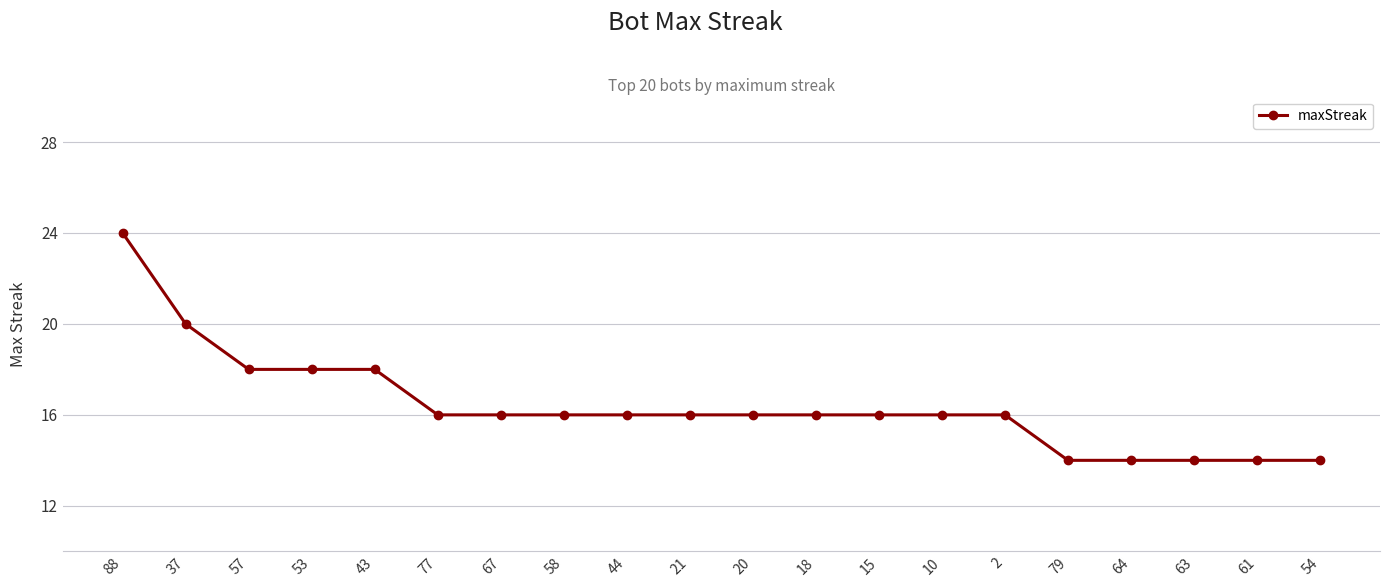

What is the smallest value displayed?

14